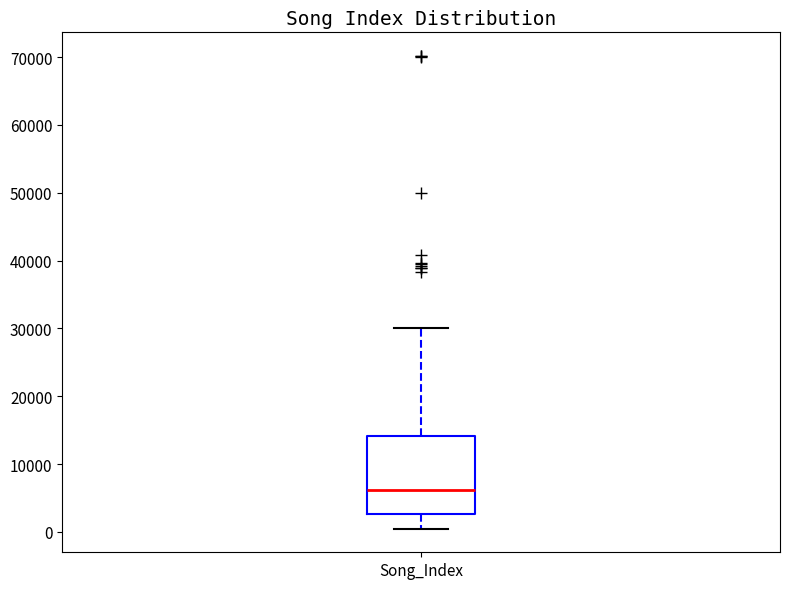

Transcribe this box plot: give where the median line is, the range the box spans, and where the two whiskers end, as read against the y-axis. The values are not printed on the chart, so give them approximately, as read against the axis.

median 6000, box 3000 to 14000, whiskers 0 to 30000